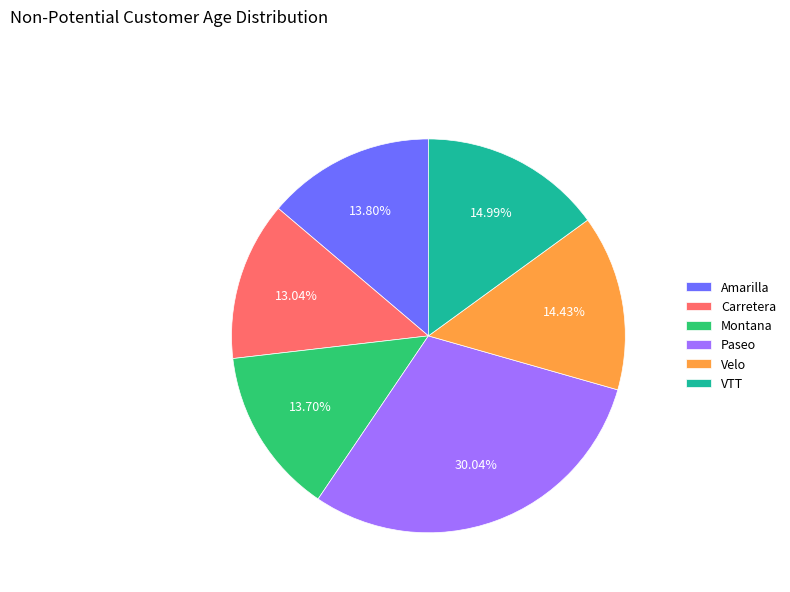

To the nearest percent, what is the difference between the largest and smallest slice percentages?

17%